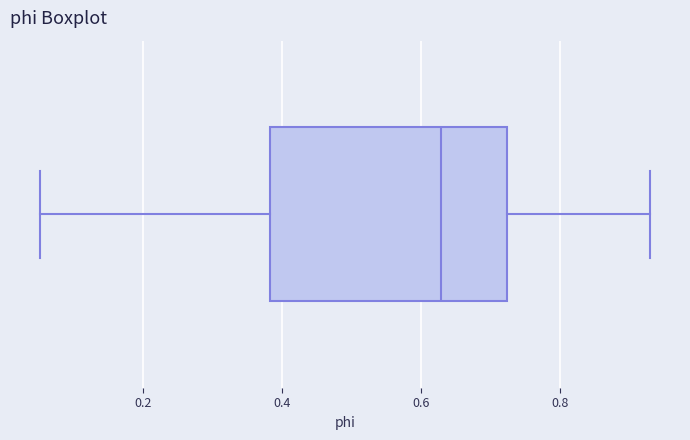

Where does the median line of the box sit on the x-axis? The values are not printed on the chart, so give them approximately, as read against the axis.

0.62